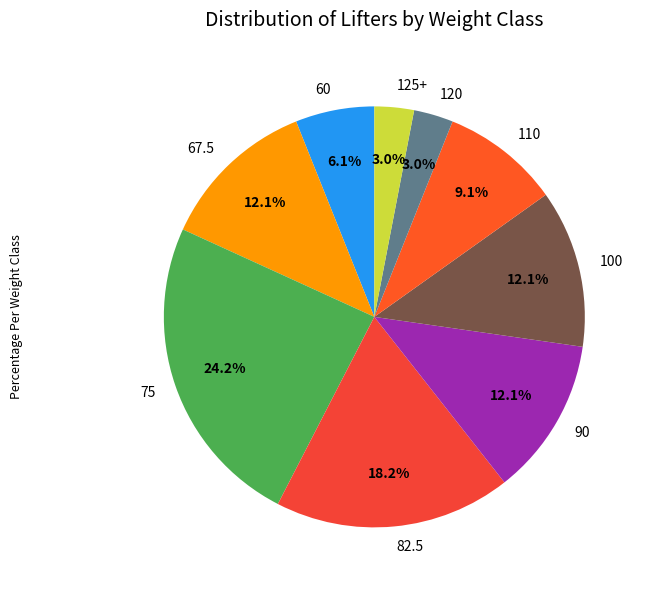

To the nearest percent, what portion does 67.5 represent?

12%